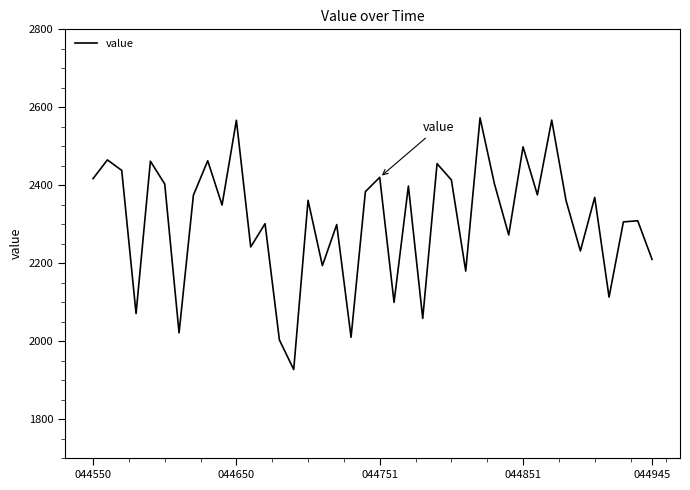

True or false: the data has more than 1 interior local peaks.

True